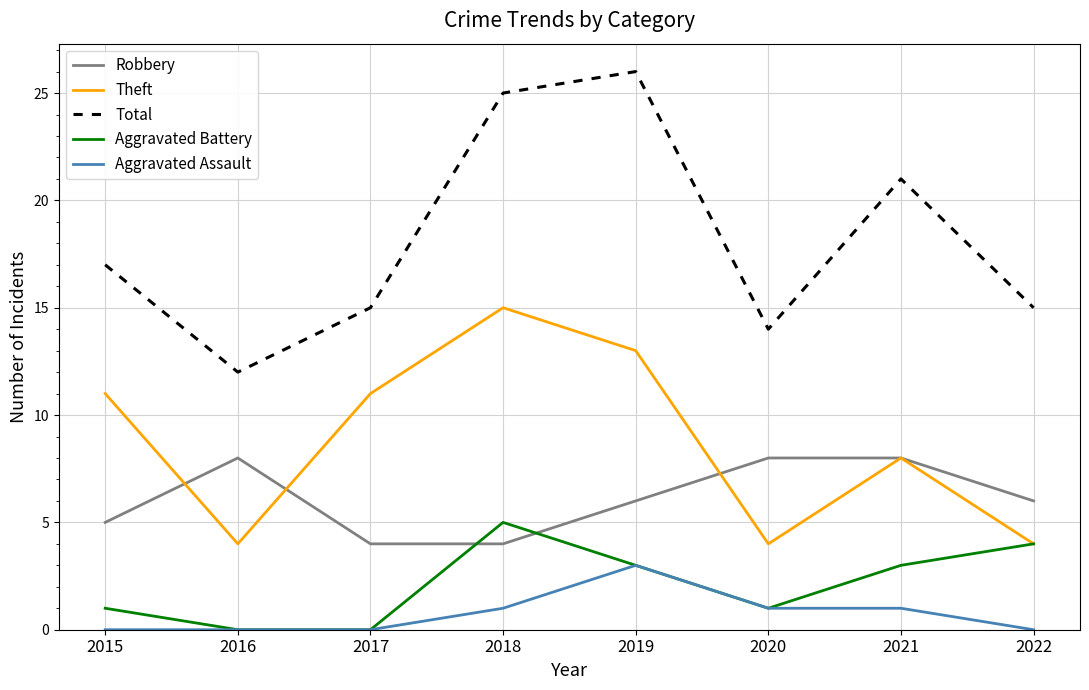

True or false: Robbery and Total cross at least once.

False